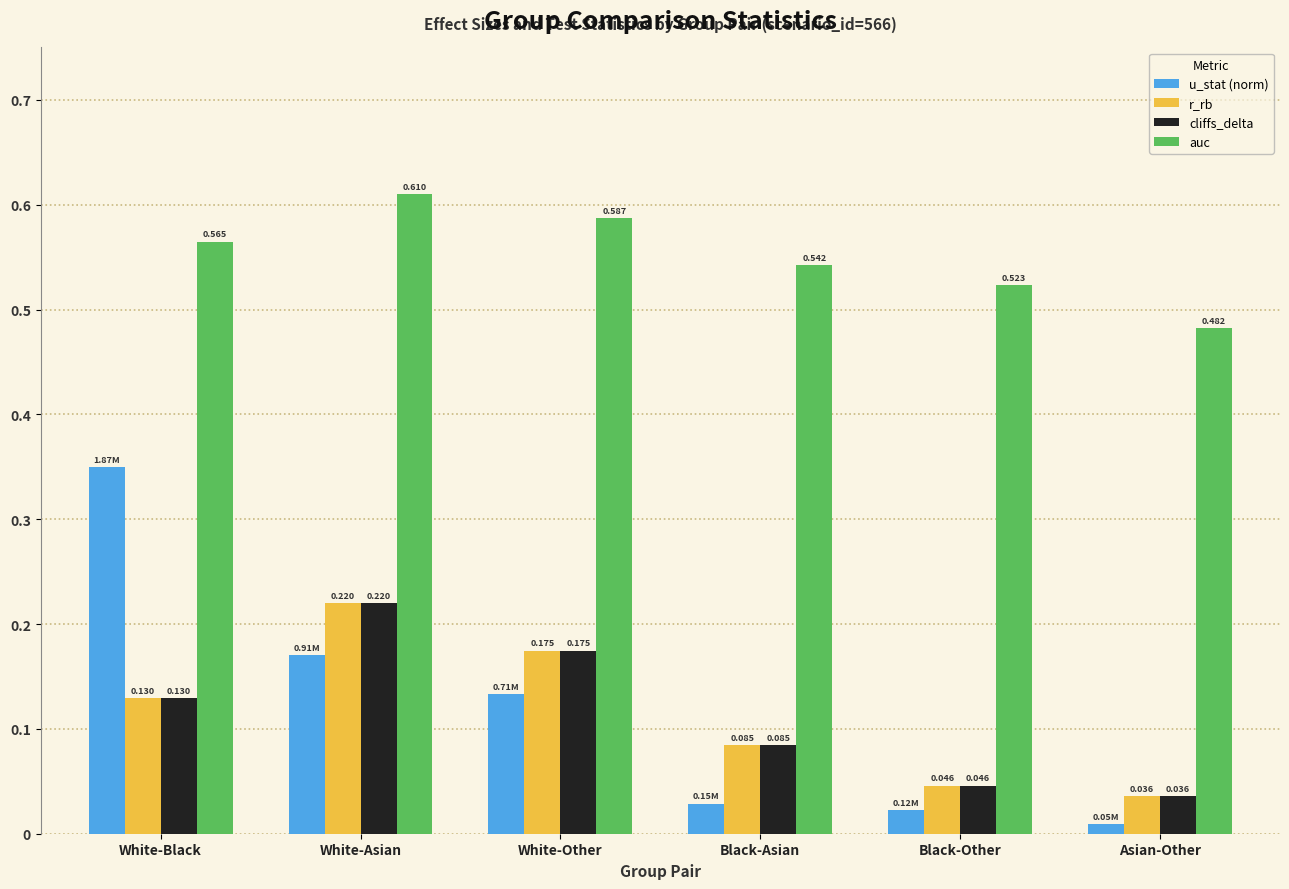

Which series has the widest spread of values?

u_stat (norm)